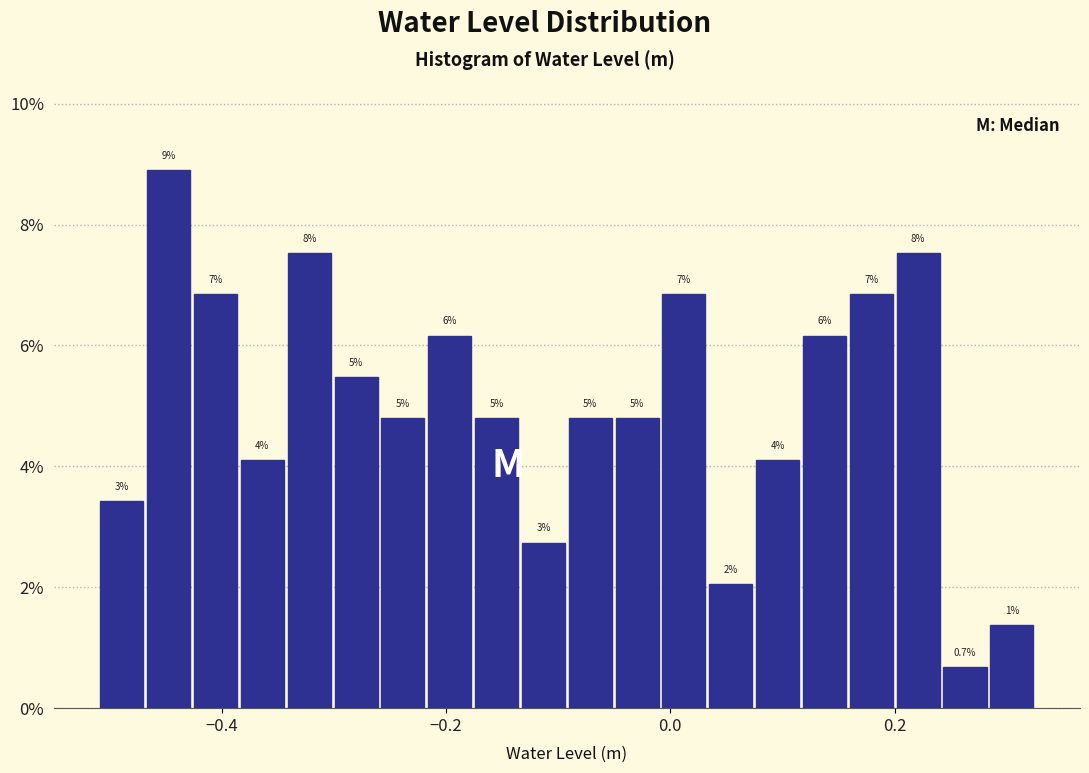

Read against the x-axis, roughly where is the centre of the tallest bar?

-0.44